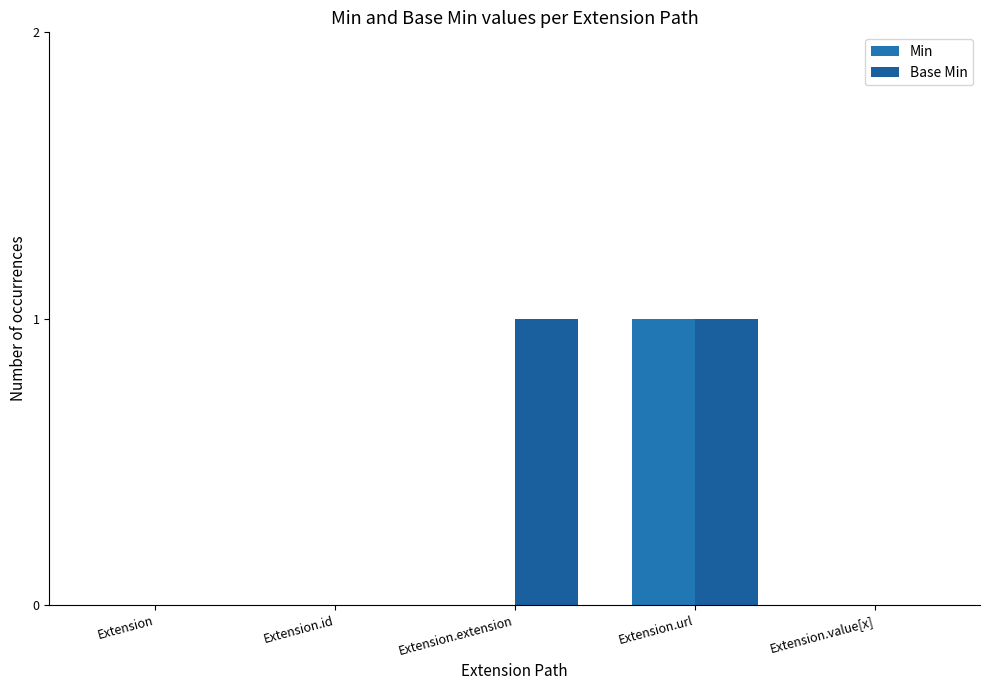

Which category has the lowest value in the Min series?

Extension